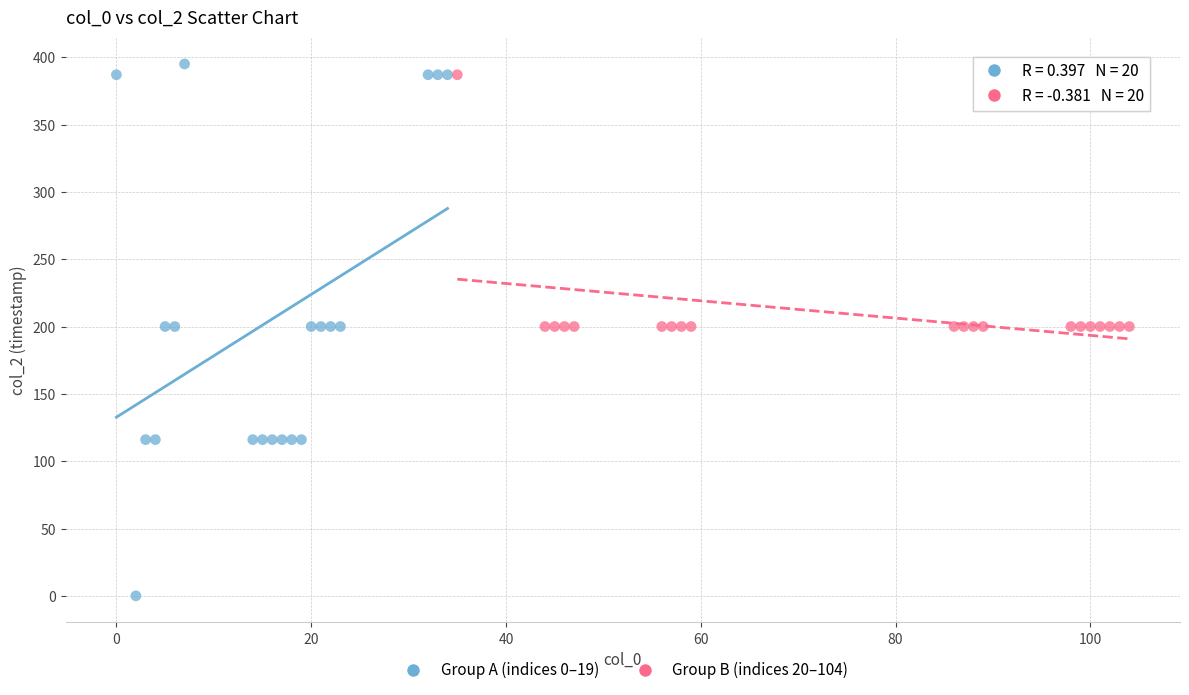

Which series contains the highest Y value?

Group A (indices 0–19)